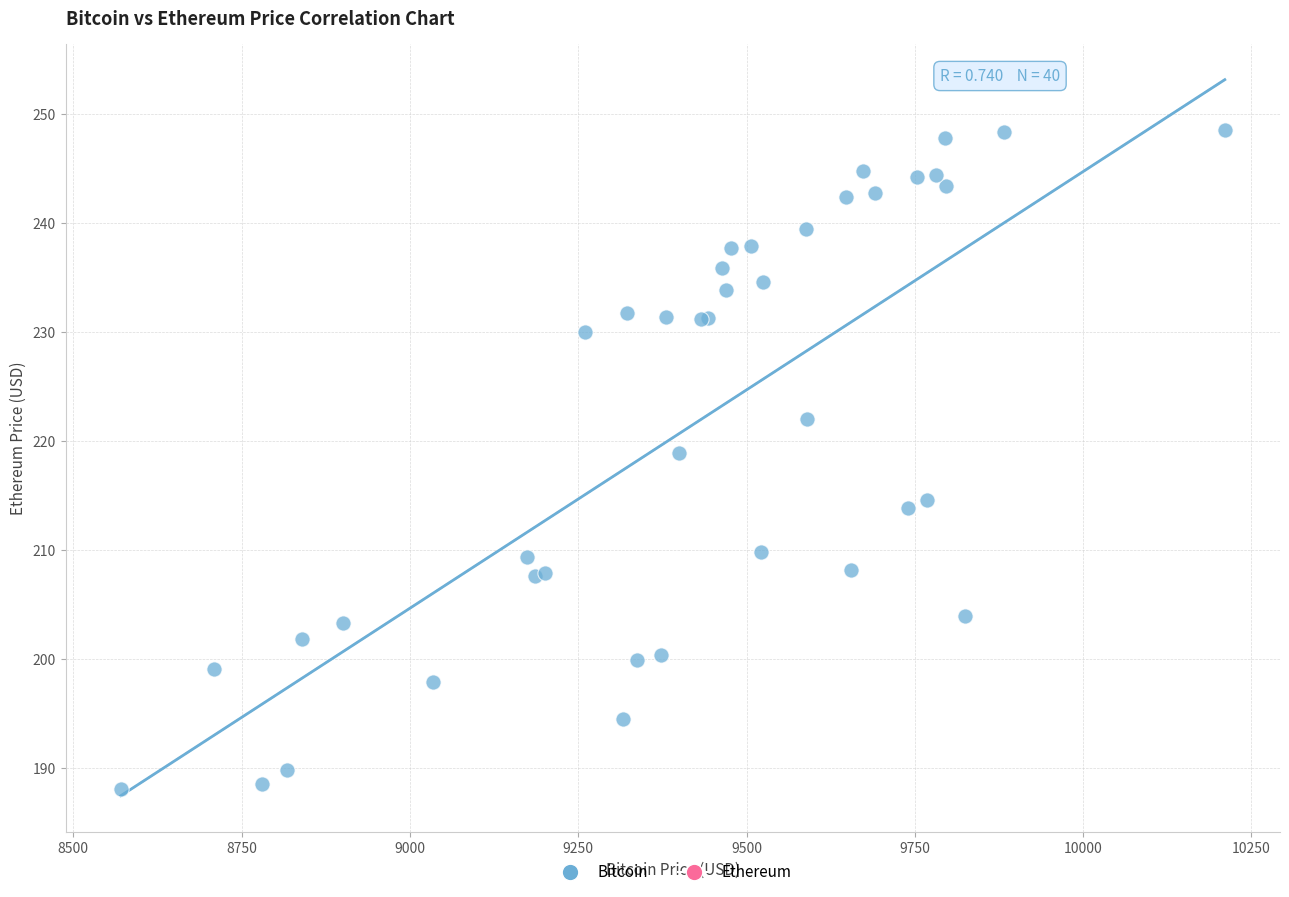

What Y value in the scatter plot is closest to 218?

218.9